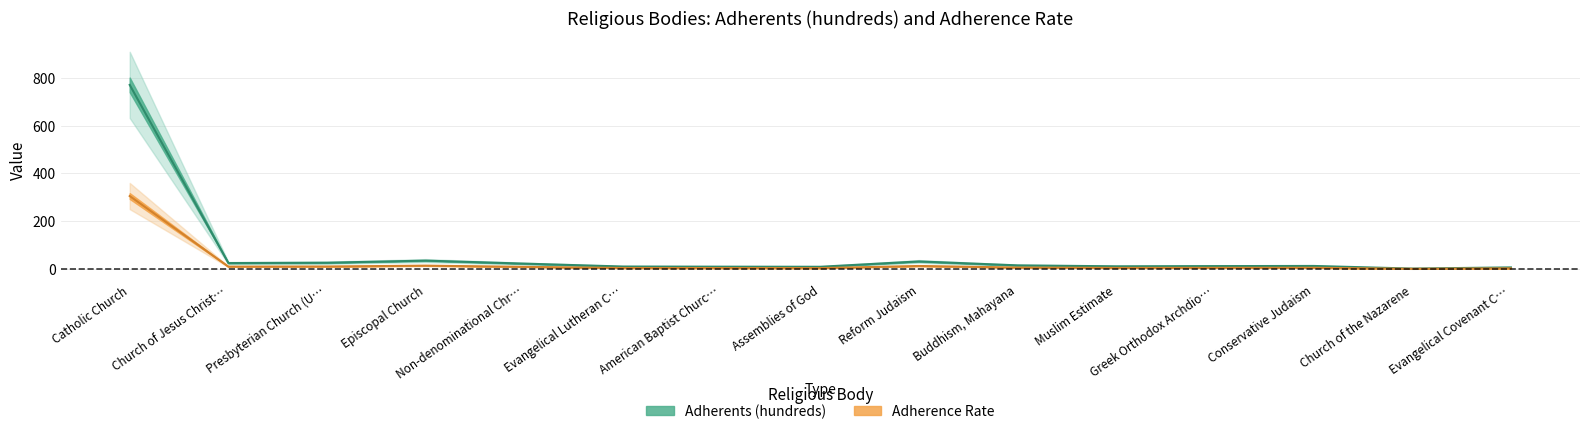

Is it true that Adherents equals 38.8 at Non-denominational Chr…?

False